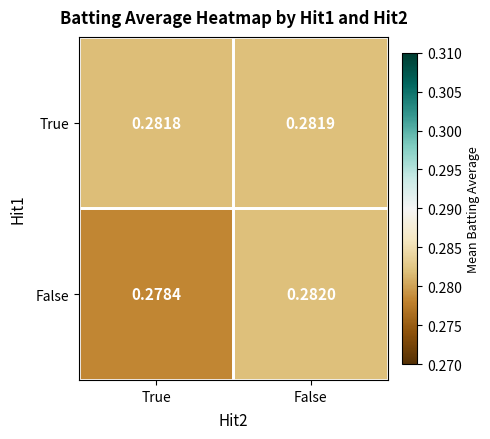

At which category does the chart reach its peak across all series?

False